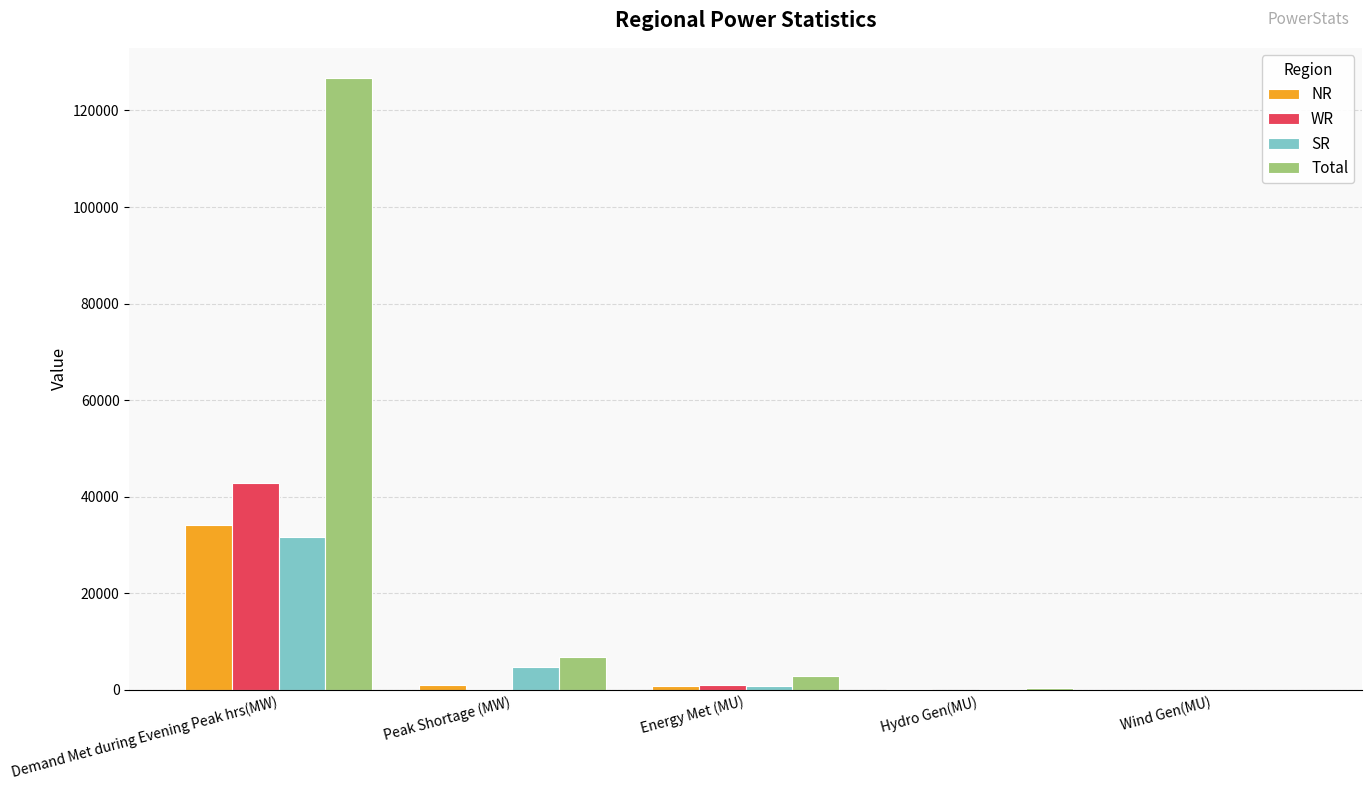

Is it true that Total equals 418 at Hydro Gen(MU)?

True